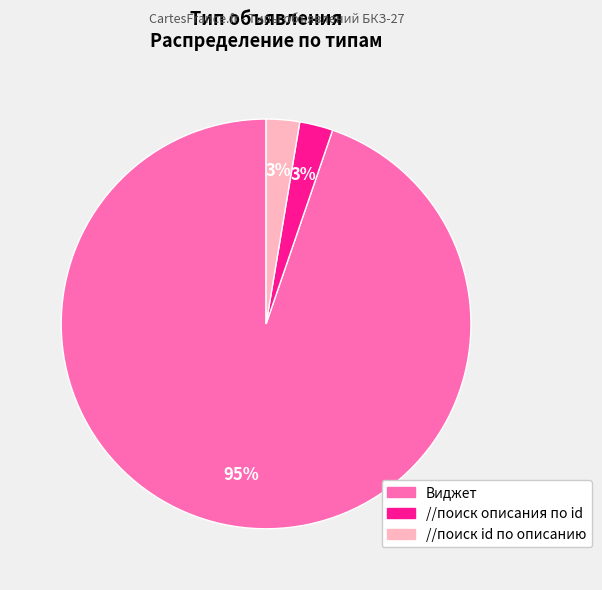

How many segments does this pie chart have?

3